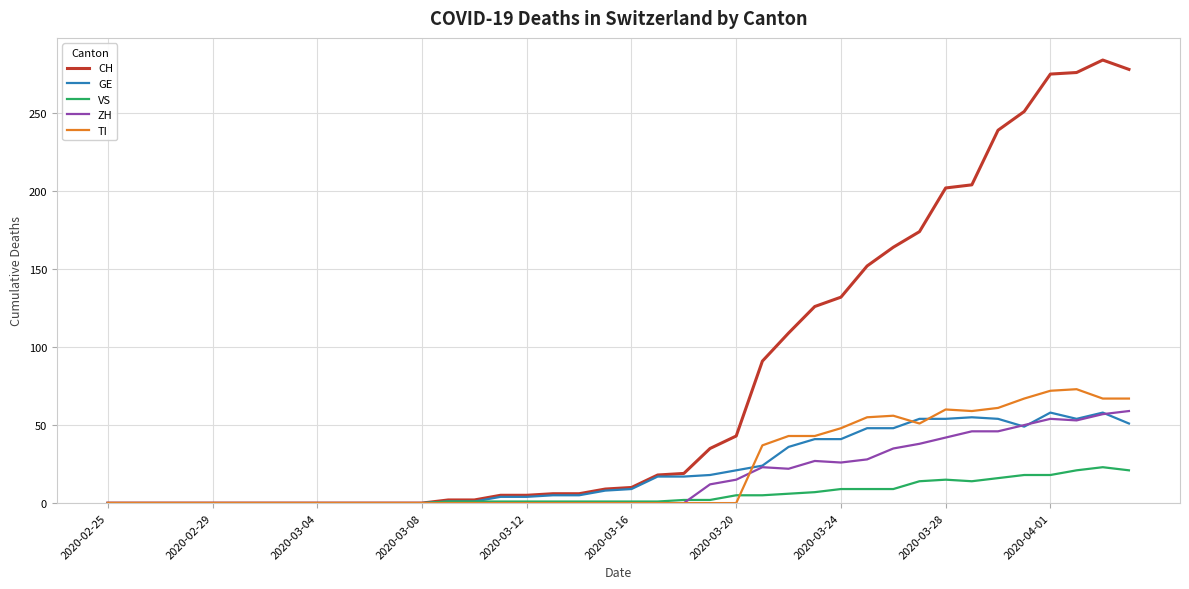

Which series has the widest spread of values?

CH